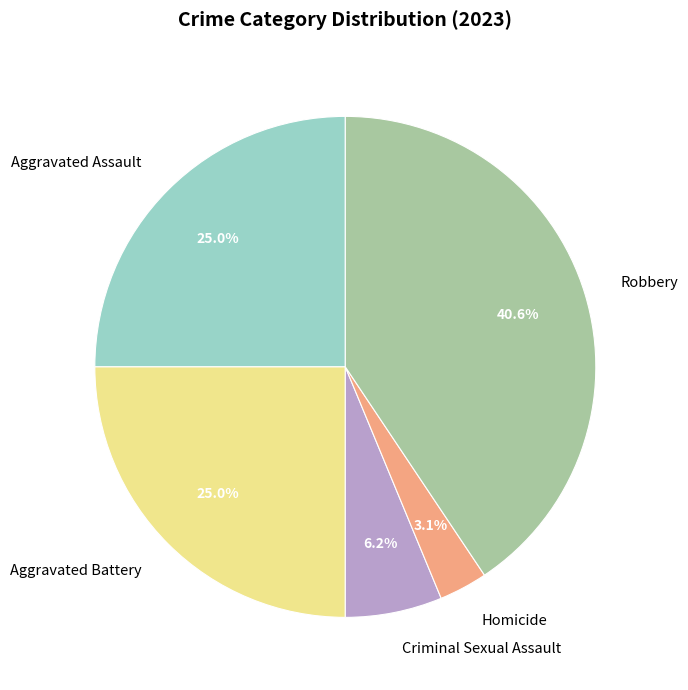

Does any single category account for the majority?

No